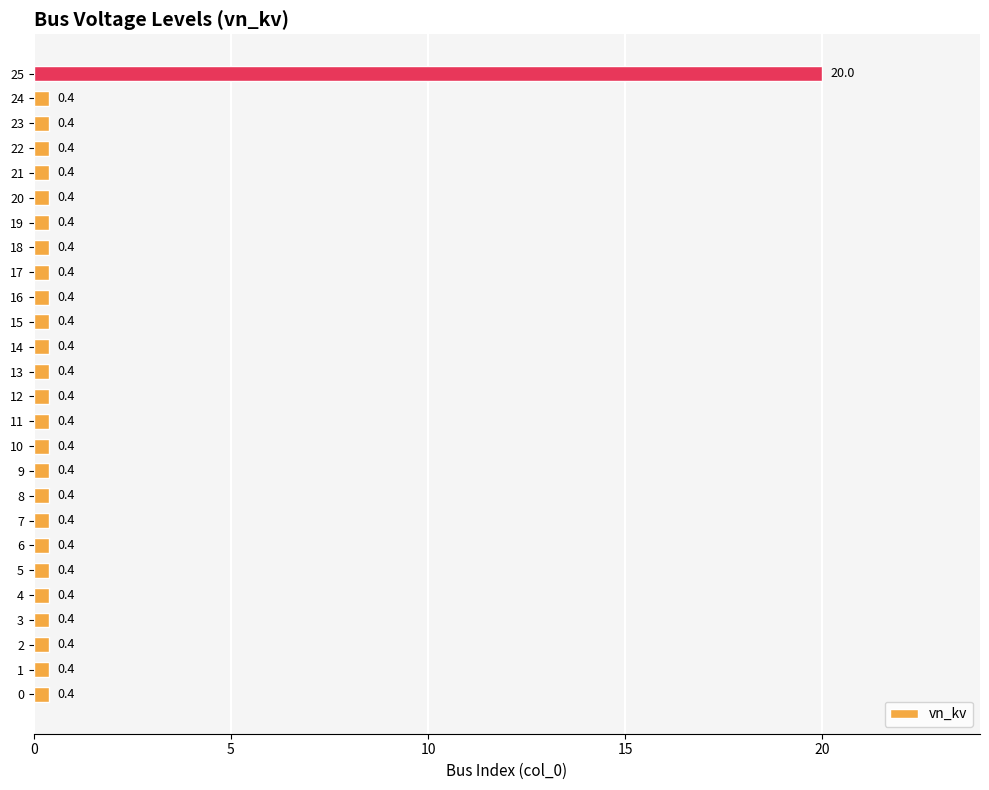

What is the sum of all values?

30.0